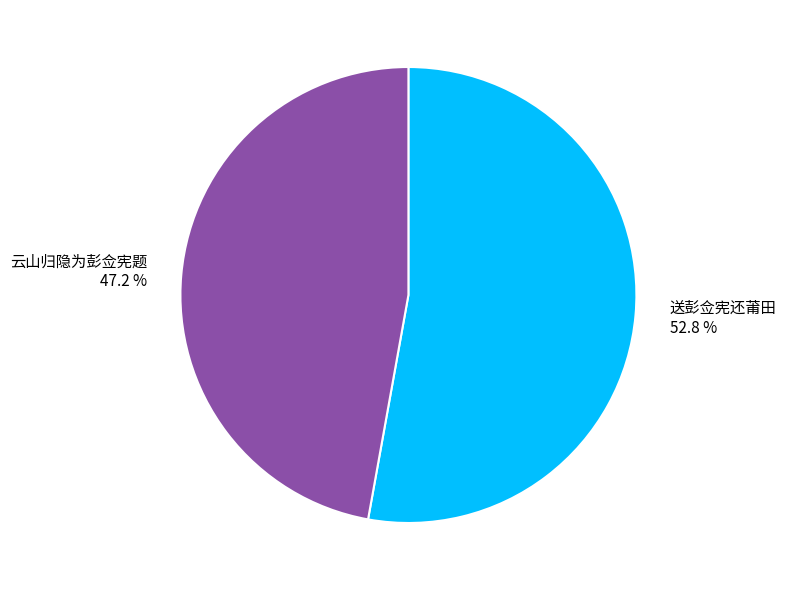

Is it true that 送彭佥宪还莆田 is 42% of the pie?

False